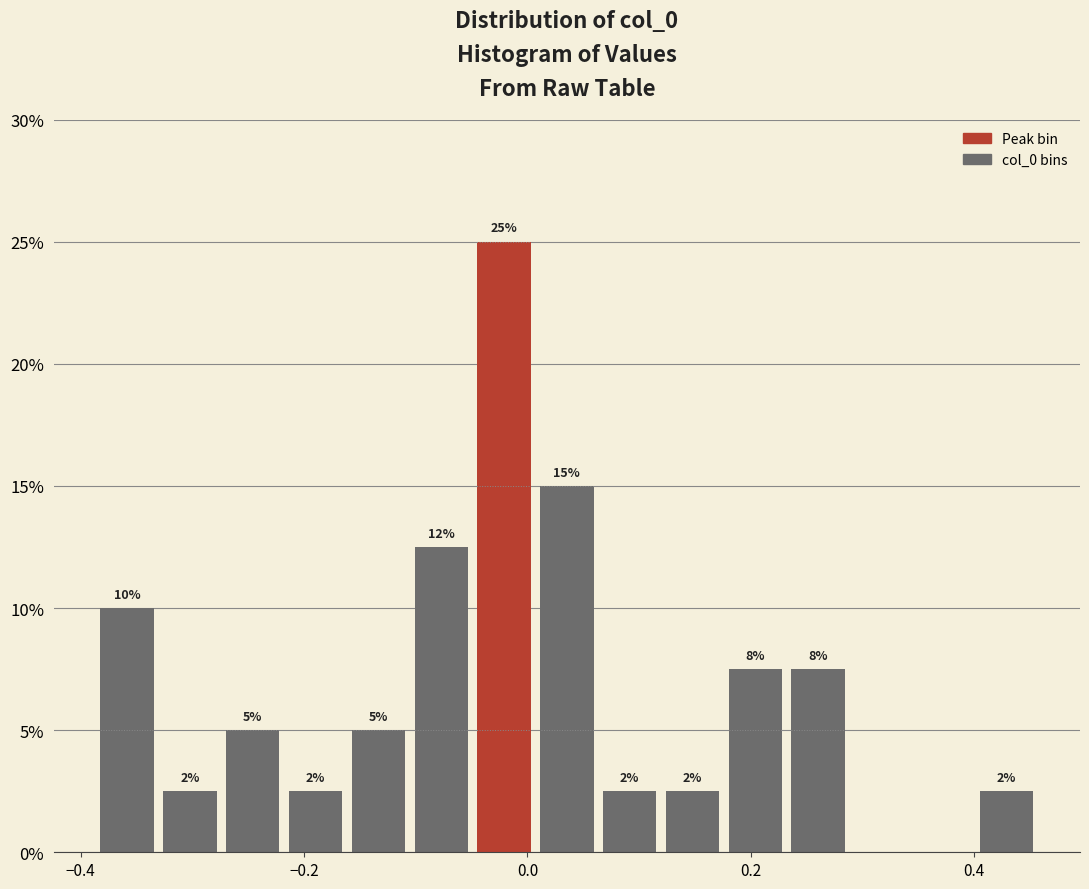

Around what value on the x-axis is the tallest bar? Give the approximate position of its centre, as read against the axis.

-0.02